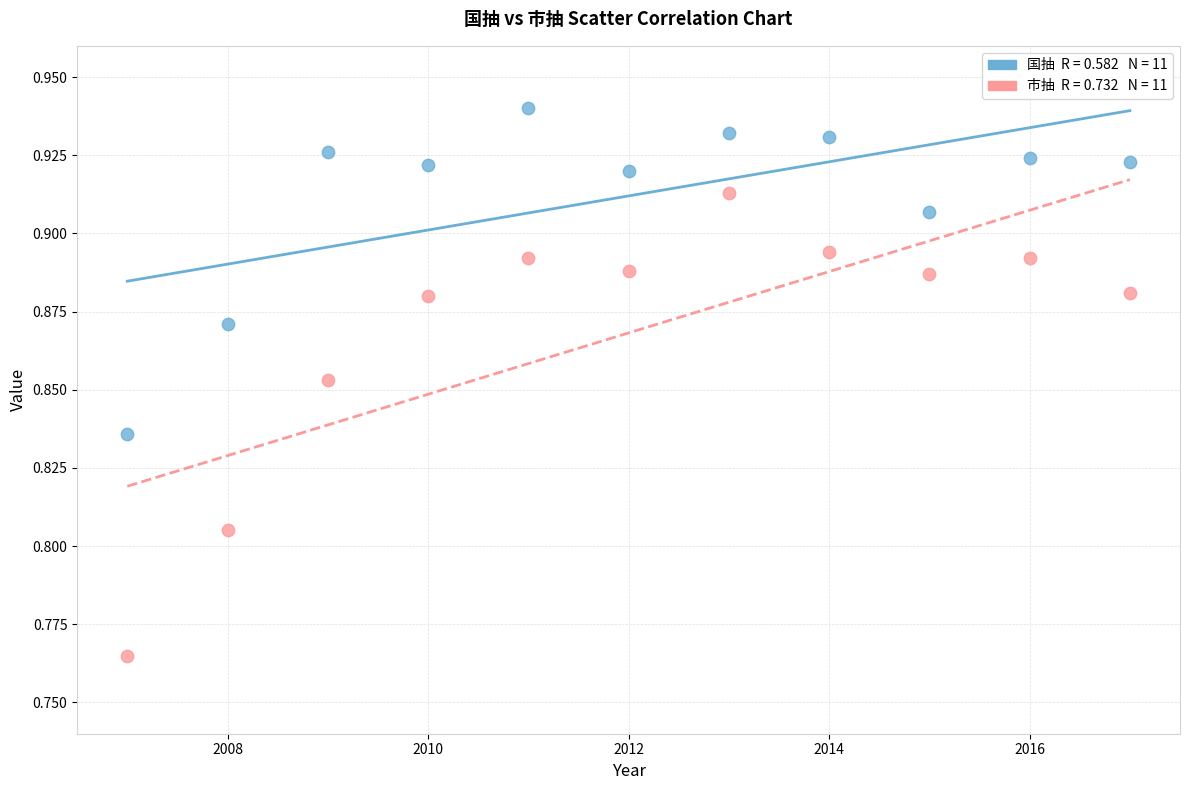

Across all data points, what is the range of X values (max minus min)?

10.0